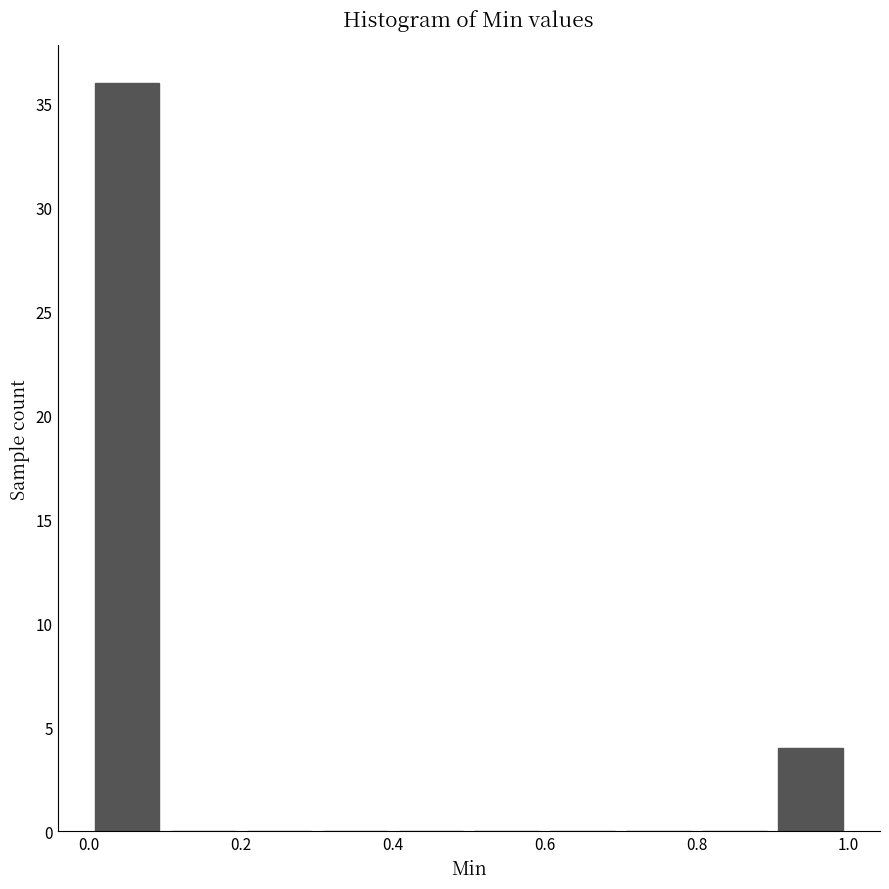

Which range on the x-axis has the tallest bar?

0.0 to 0.1